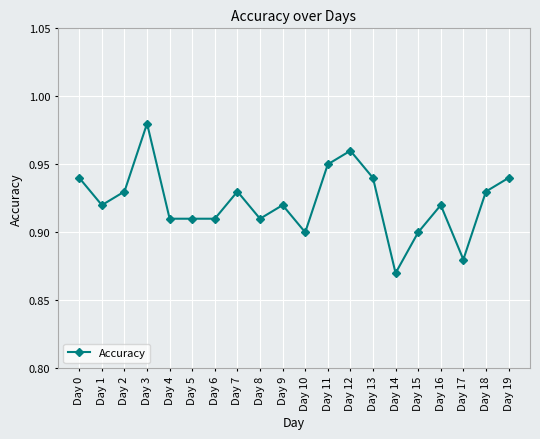

What is the difference between the maximum and minimum values?

0.1